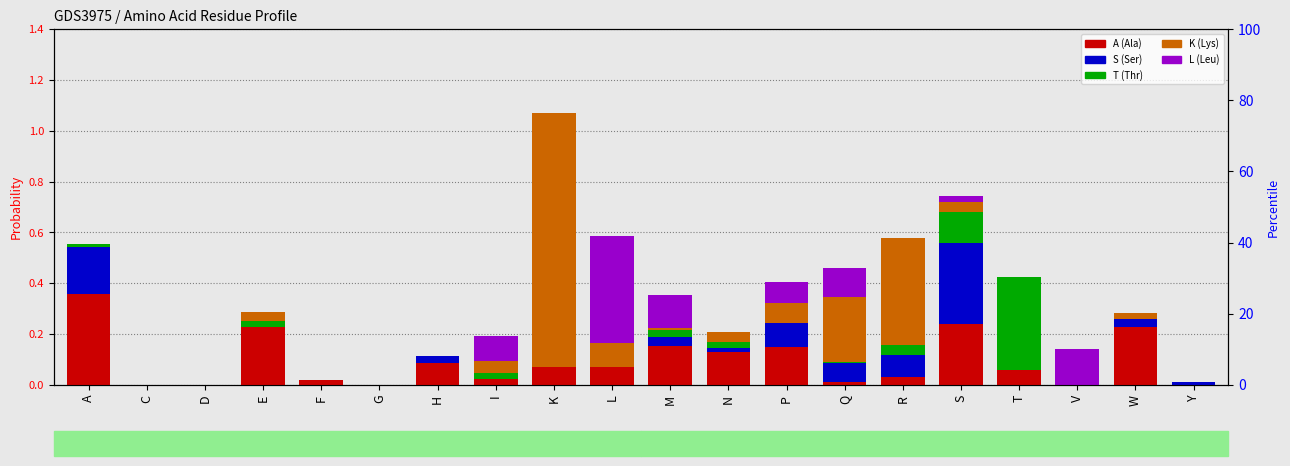

Does the chart contain stacked bars?

No